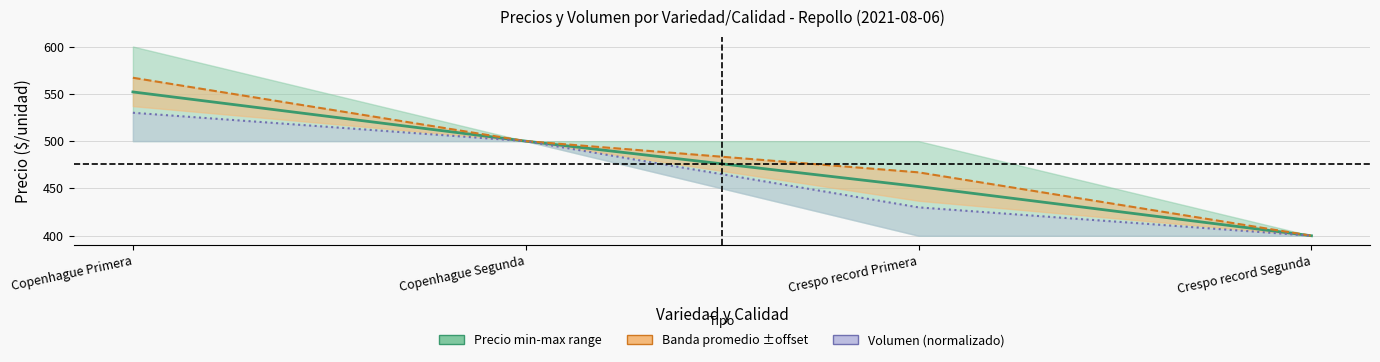

What is the value of the Precio promedio ponderado point at the 4th from the left?

400